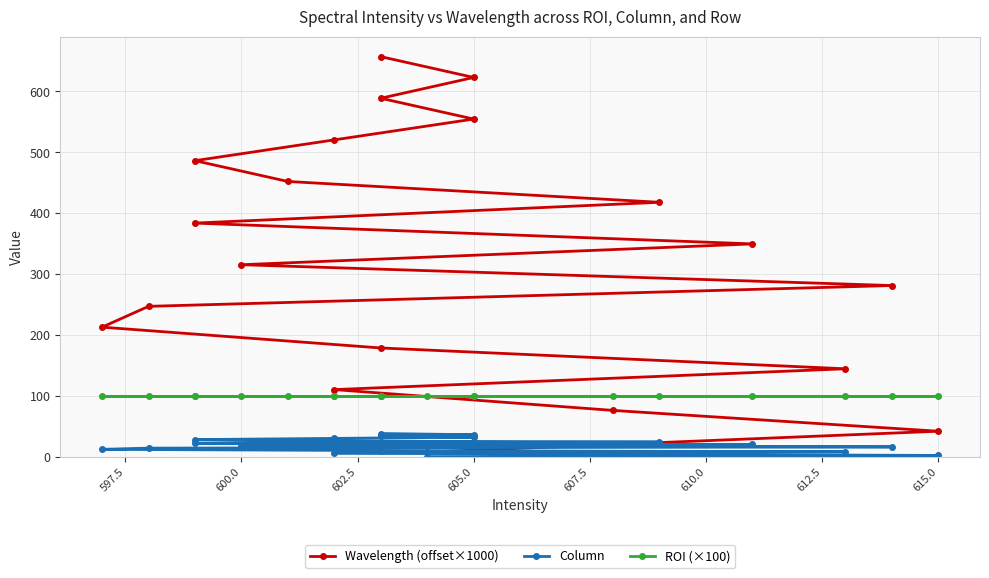

True or false: ROI (×100) has more than 0 interior local peaks.

False